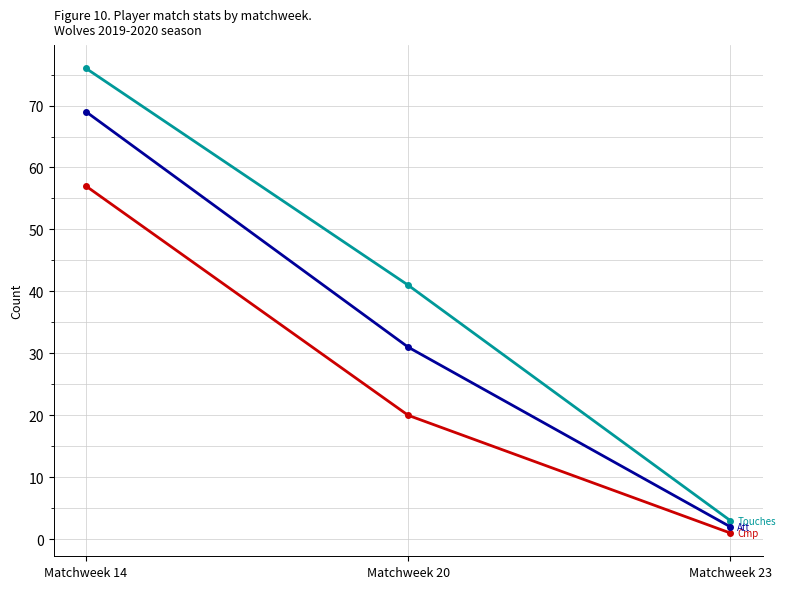

What is the total value across all series at Matchweek 14?

202